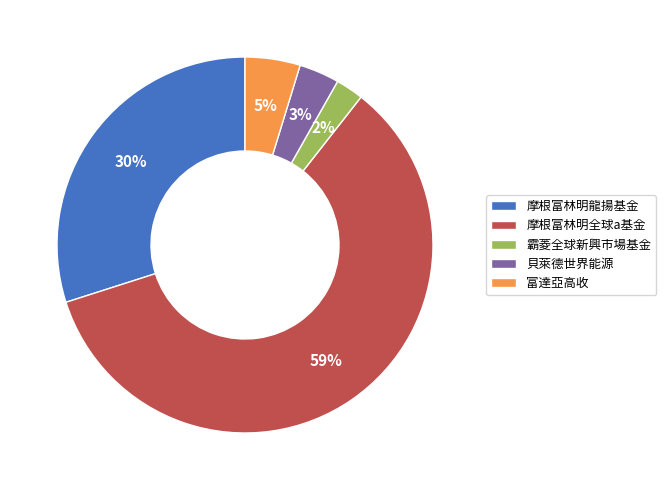

Which has a higher value, 摩根富林明龍揚基金 or 霸菱全球新興市場基金?

摩根富林明龍揚基金